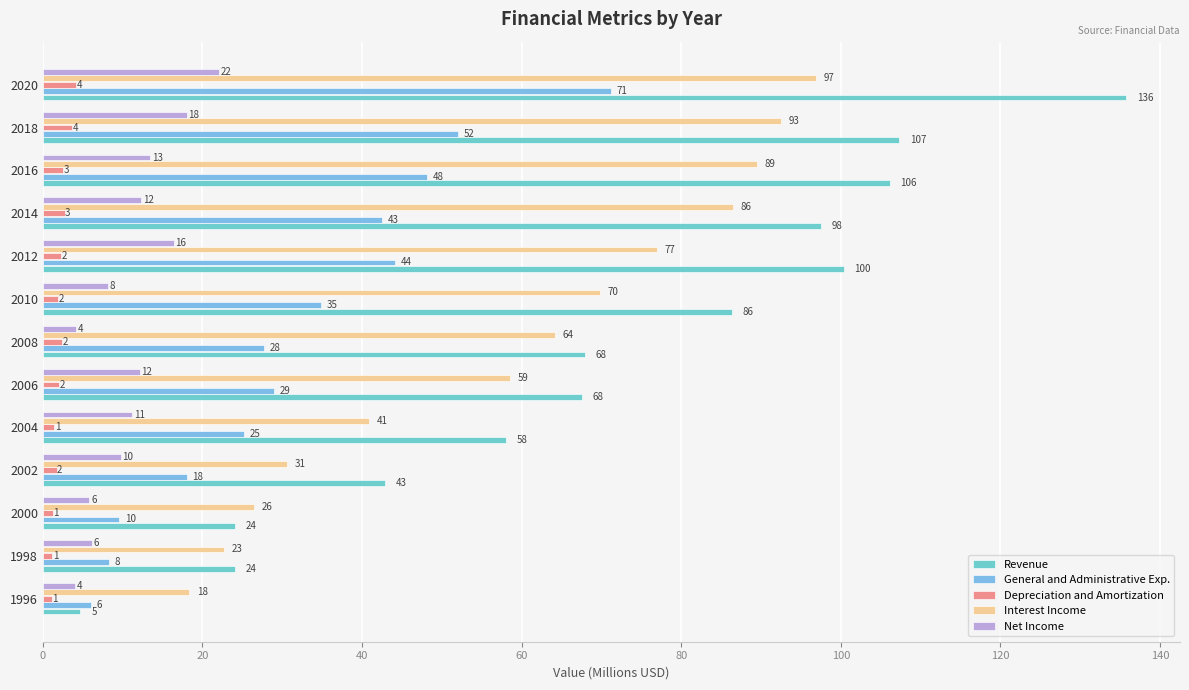

At how many categories does at least one series exceed 97?

5